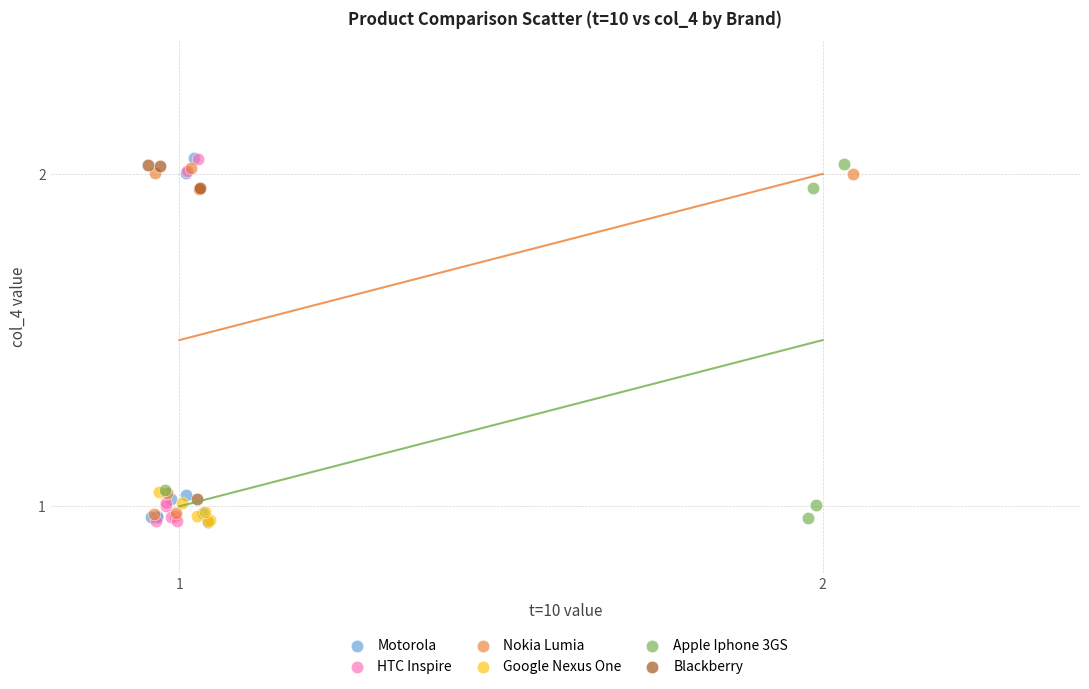

What are all the series names shown in the legend?

Motorola, HTC Inspire, Nokia Lumia, Google Nexus One, Apple Iphone 3GS, Blackberry